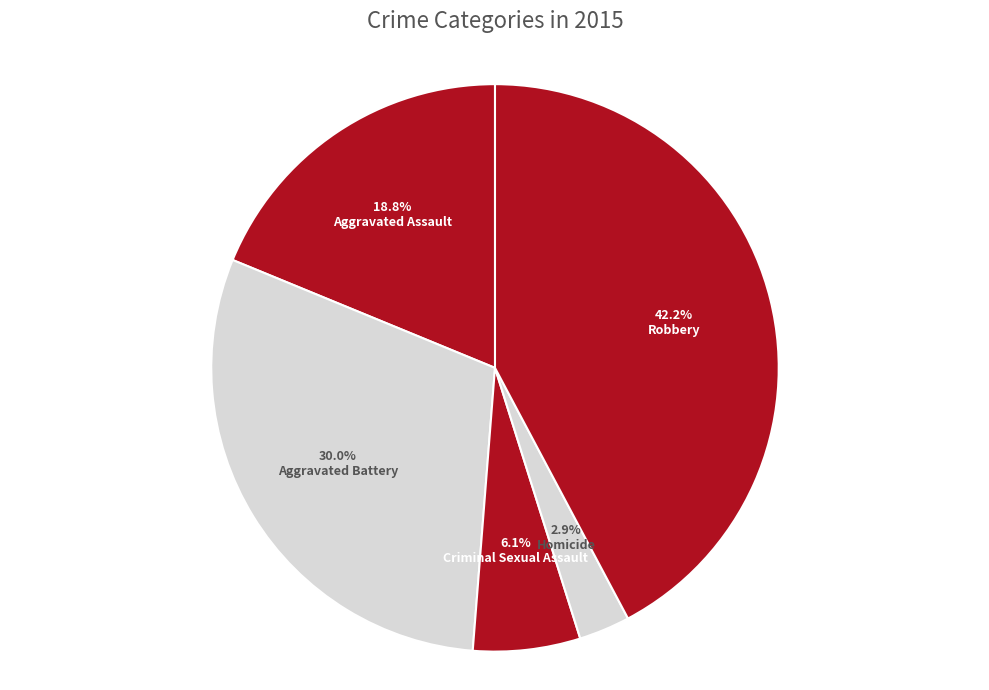

To the nearest percent, what is the difference between the Robbery and Aggravated Battery slice percentages?

12%